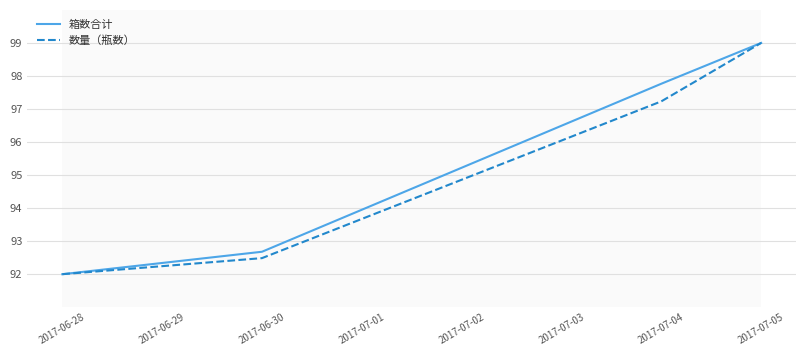

What is the sum of all 箱数合计 values?

381.4